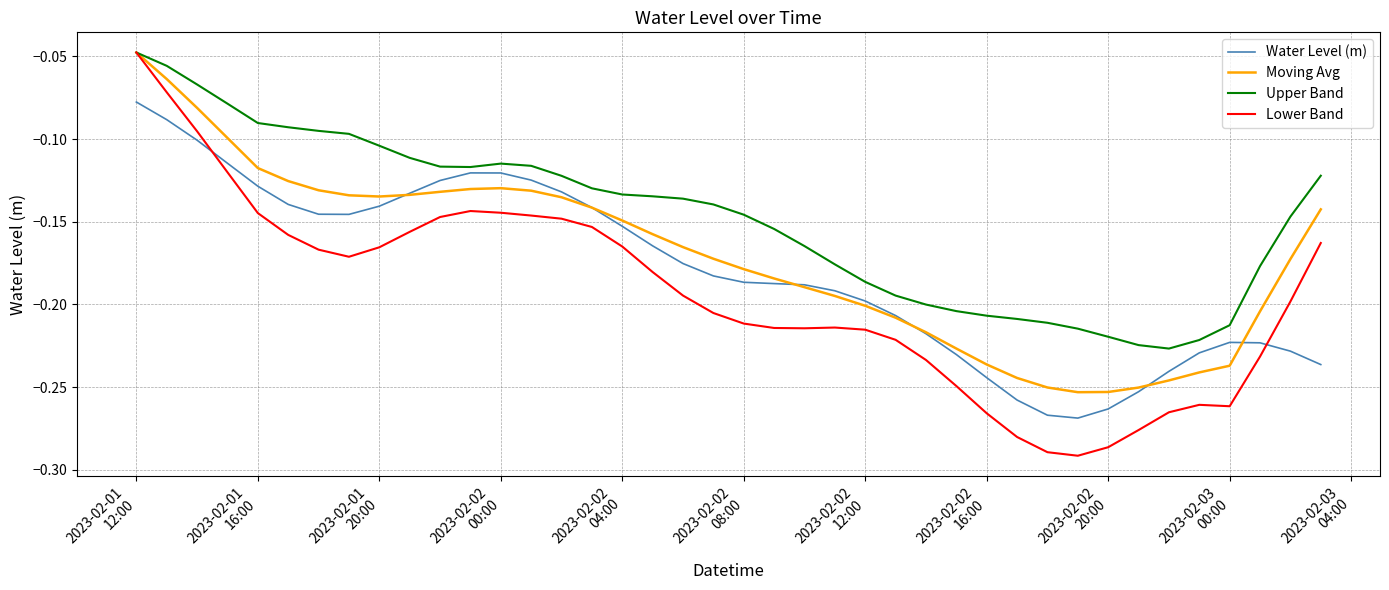

Which series has the widest spread of values?

Lower Band